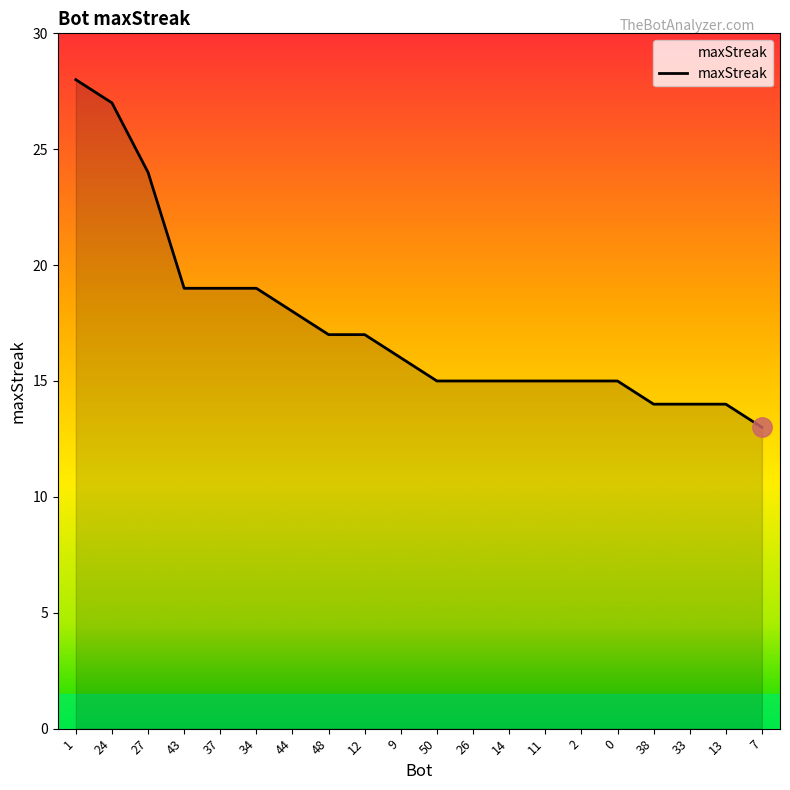

Is it true that the value at 33 is 23?

False